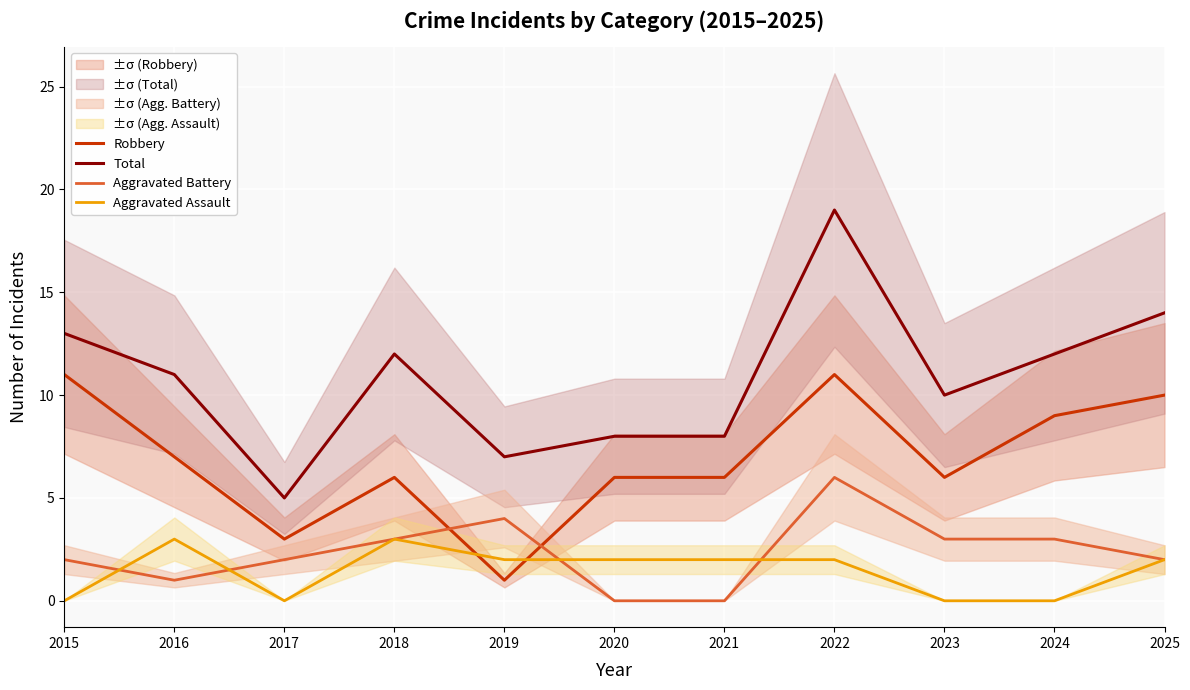

Reading left to right, list all the values displayed in this chart.

Robbery: 11	7	3	6	1	6	6	11	6	9	10
Total: 13	11	5	12	7	8	8	19	10	12	14
Aggravated Battery: 2	1	2	3	4	0	0	6	3	3	2
Aggravated Assault: 0	3	0	3	2	2	2	2	0	0	2